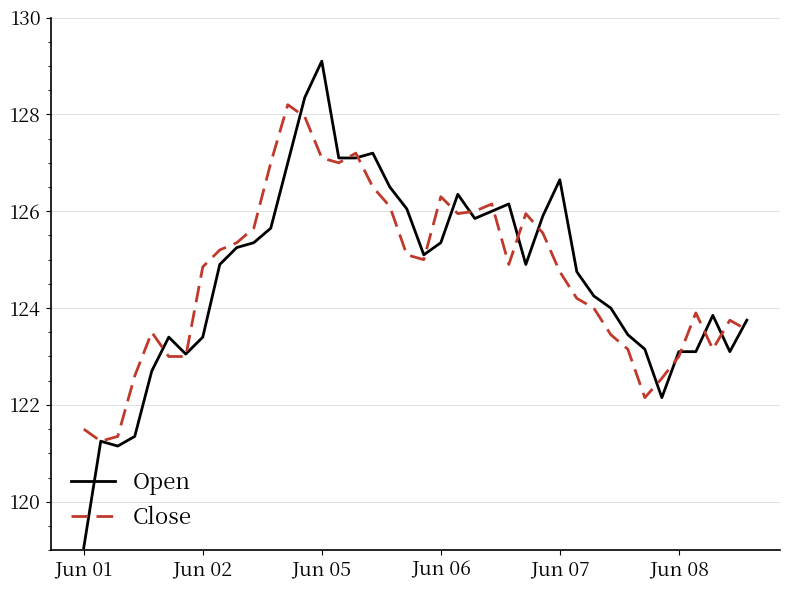

What is the highest value of the Close series?

128.2